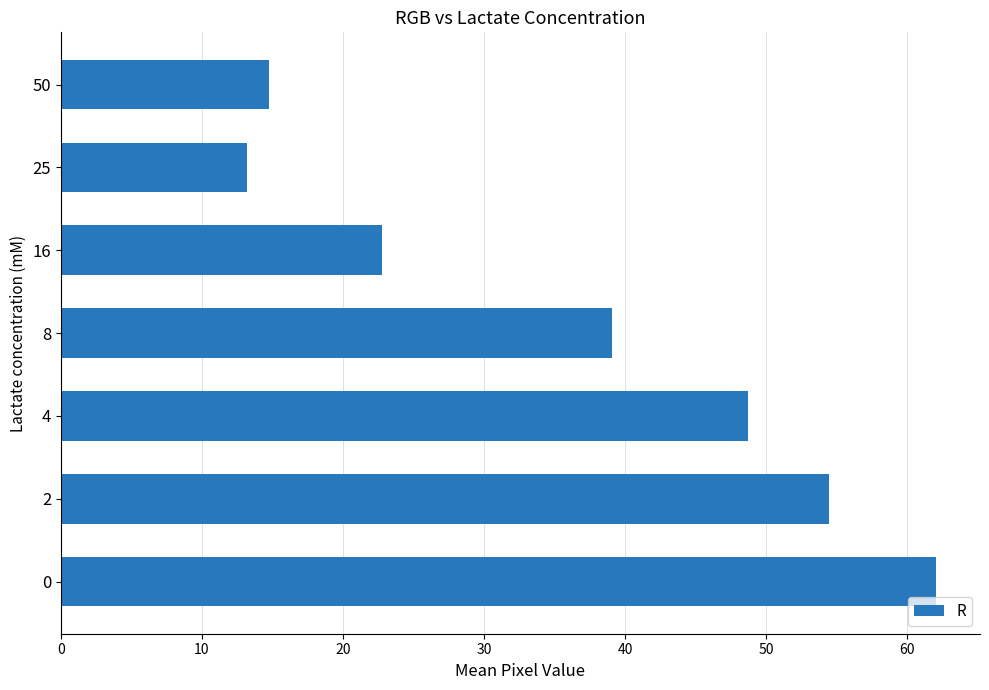

Does the chart contain any negative values?

No